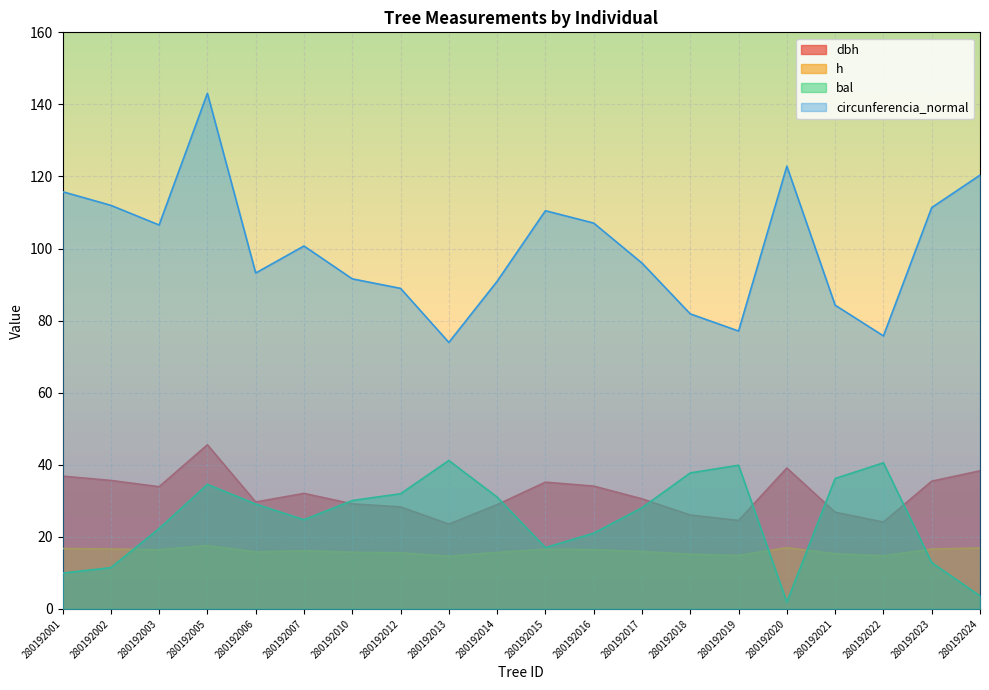

At which category is the sum across all series the highest?

280192005